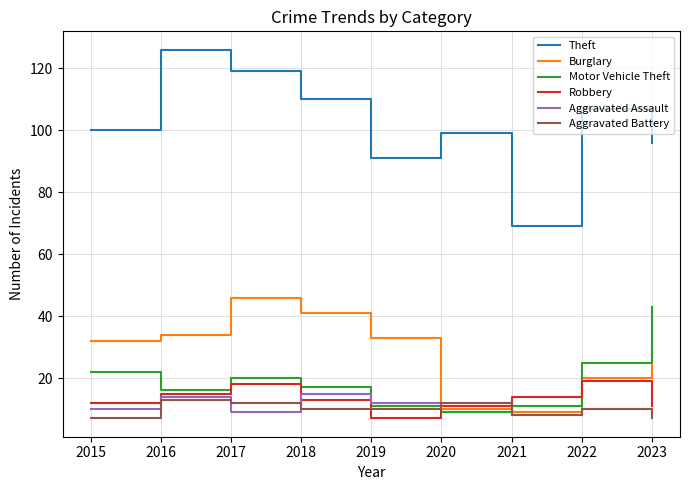

Reading left to right, list all the values displayed in this chart.

Theft: 100	126	119	110	91	99	69	107	96
Burglary: 32	34	46	41	33	10	9	20	31
Motor Vehicle Theft: 22	16	20	17	11	9	11	25	43
Robbery: 12	15	18	13	7	11	14	19	11
Aggravated Assault: 10	14	9	15	12	12	8	10	9
Aggravated Battery: 7	13	12	10	10	12	8	10	7